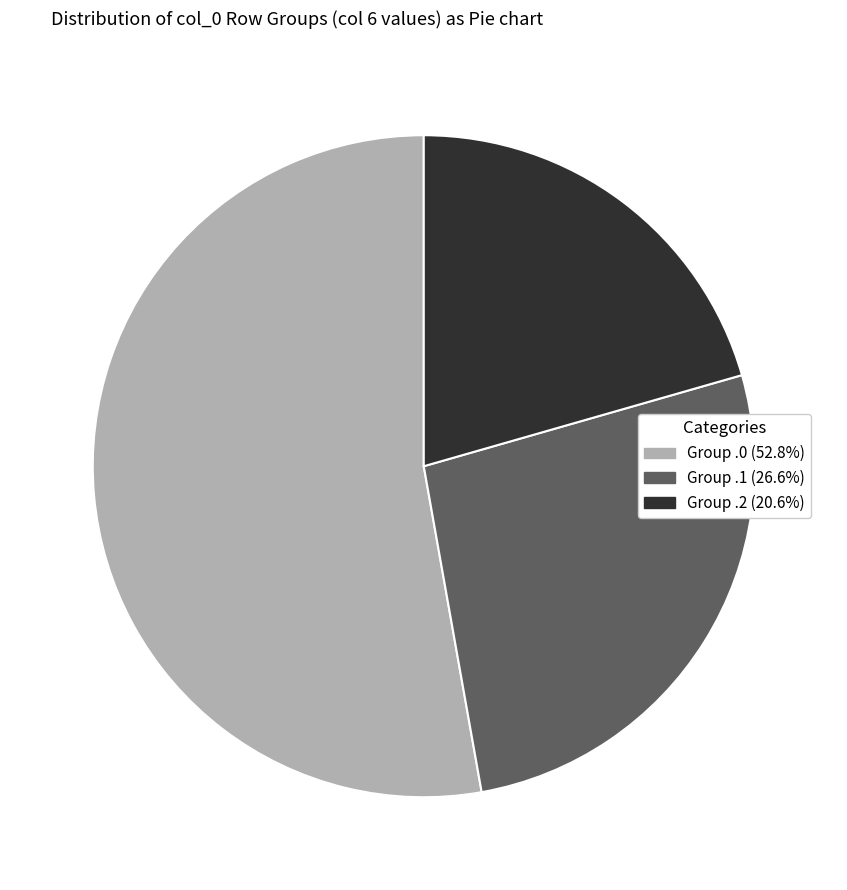

How many slices are in this pie chart?

3